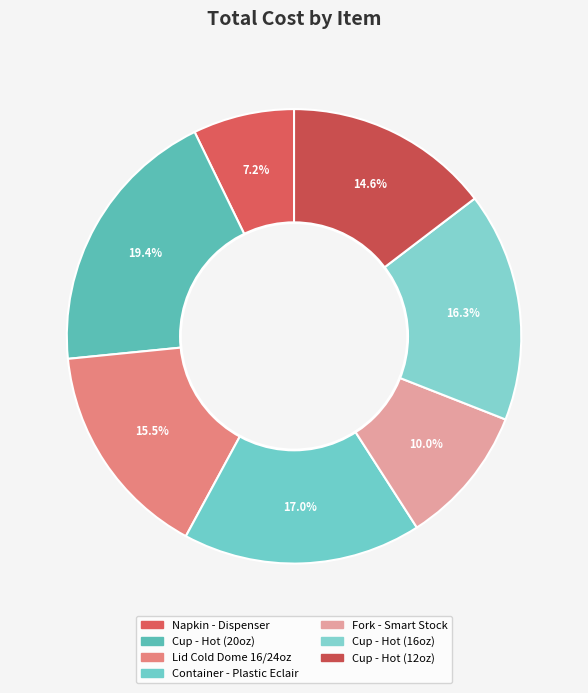

To the nearest percent, what is the difference between the Cup - Hot (16oz) and Fork - Smart Stock slice percentages?

6%